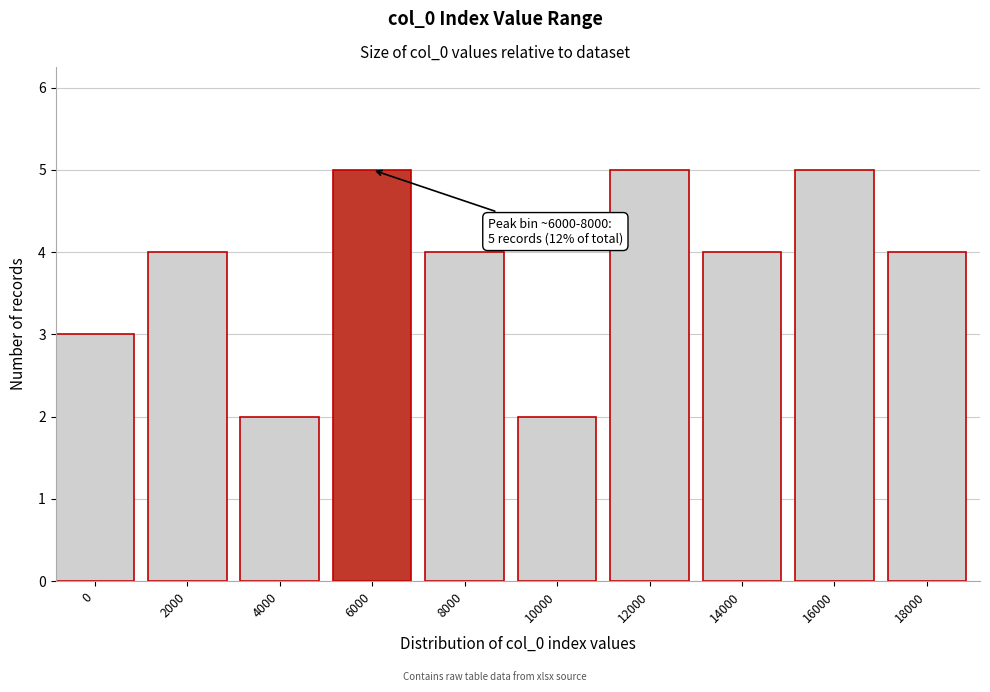

Reading left to right, extract all data points from this chart.

3	4	2	5	4	2	5	4	5	4